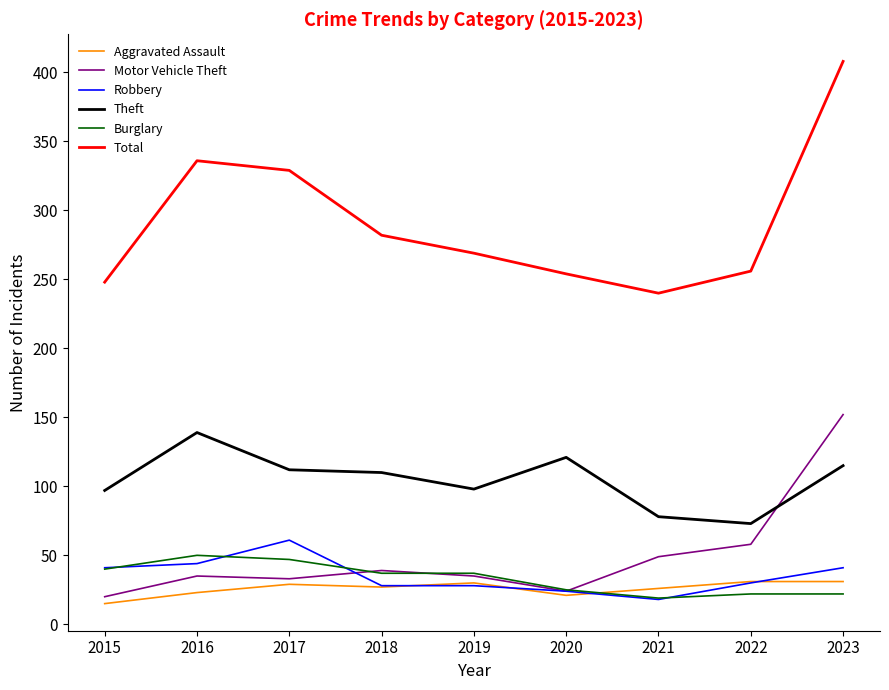

How many series are shown in this chart?

6